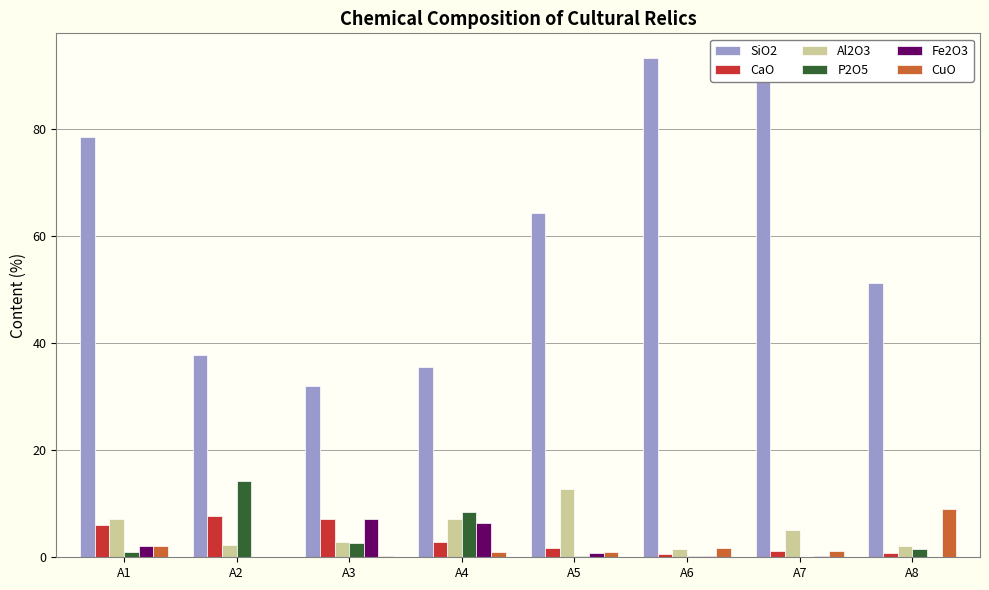

Where is CaO nearest to the value 4?

A4